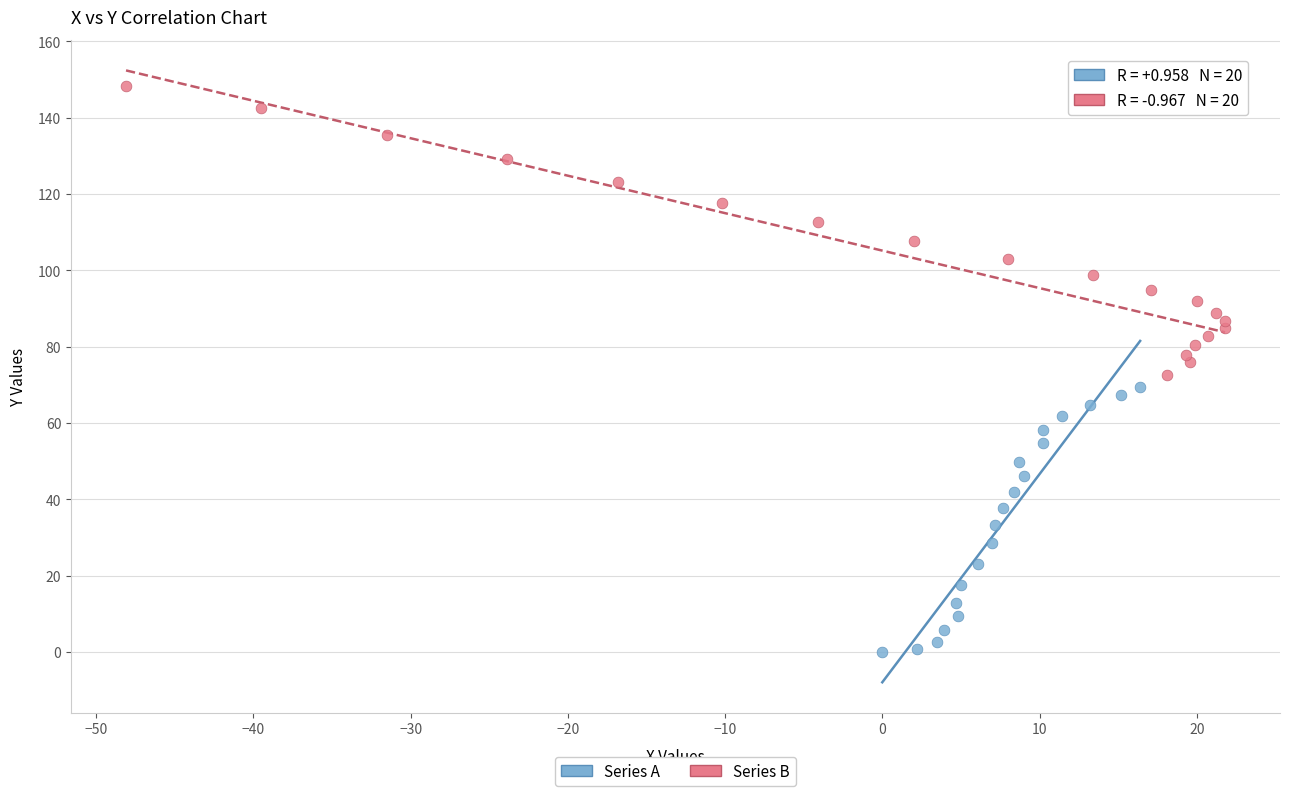

Which series reaches the maximum Y coordinate?

Series B